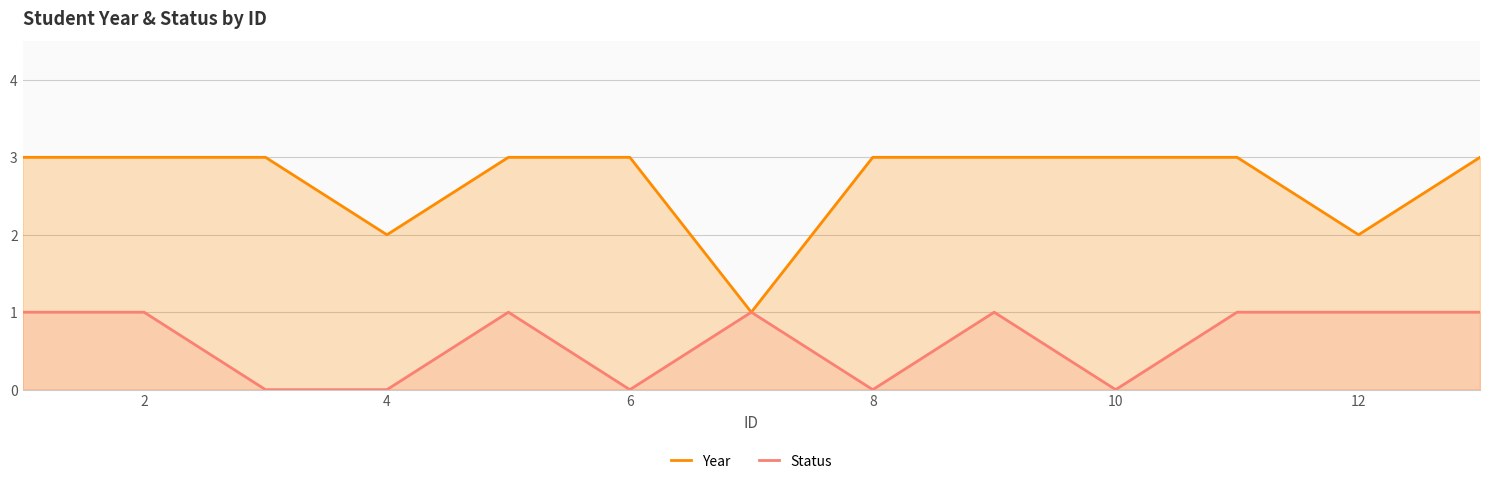

Which series has the largest total across all categories?

Year